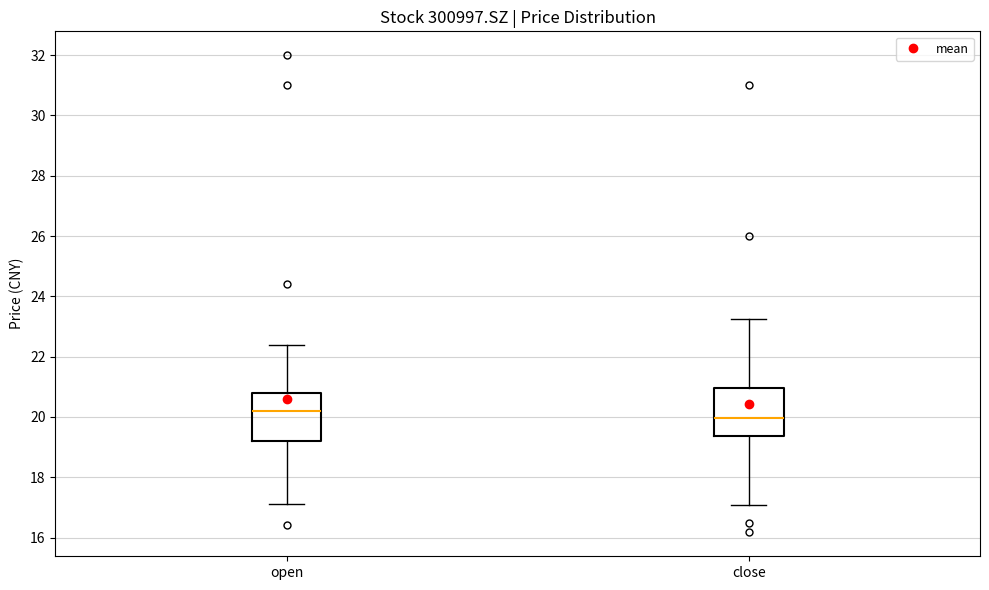

Reading left to right, transcribe this box plot: for each box, give where its median line is, the range the box spans, and where its two whiskers end, as read against the y-axis. The values are not printed on the chart, so give them approximately, as read against the axis.

open: median 20.2, box 19.2 to 20.8, whiskers 17.2 to 22.4
close: median 20.0, box 19.4 to 21.0, whiskers 17.0 to 23.2